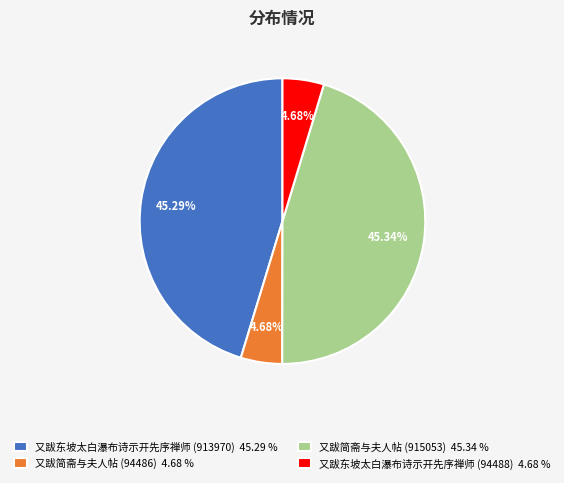

How much of the chart is everything except 又跋东坡太白瀑布诗示开先序禅师 (913970)?

54.7%